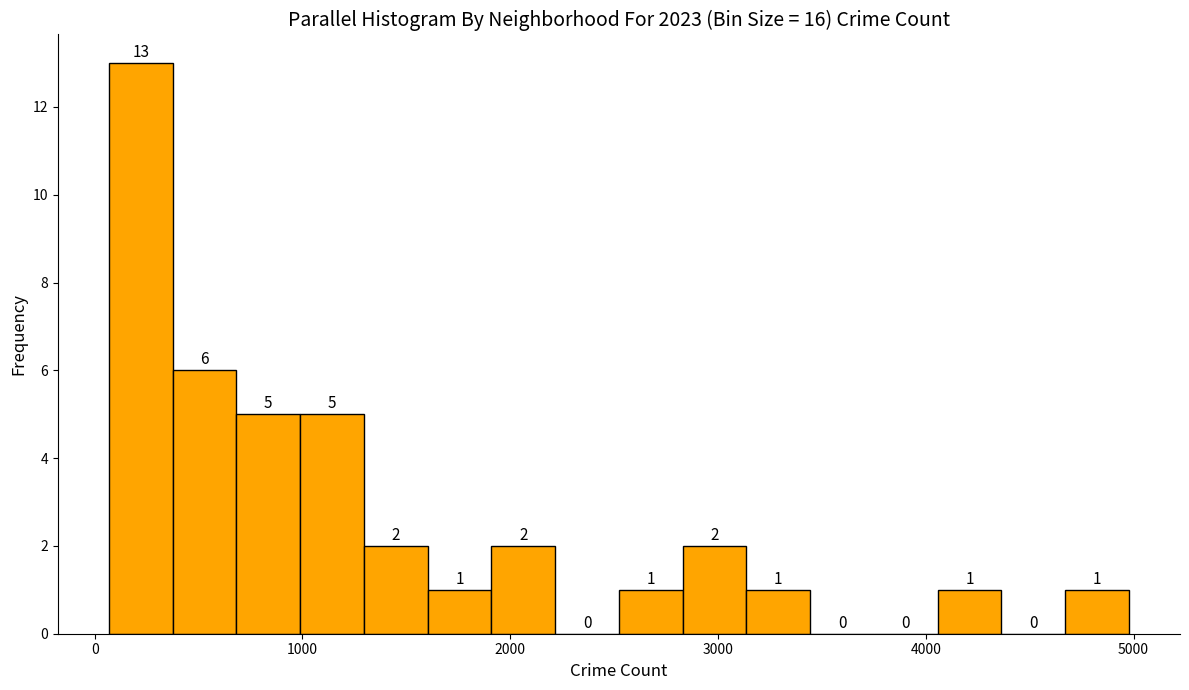

Read against the x-axis, roughly where is the centre of the tallest bar?

200